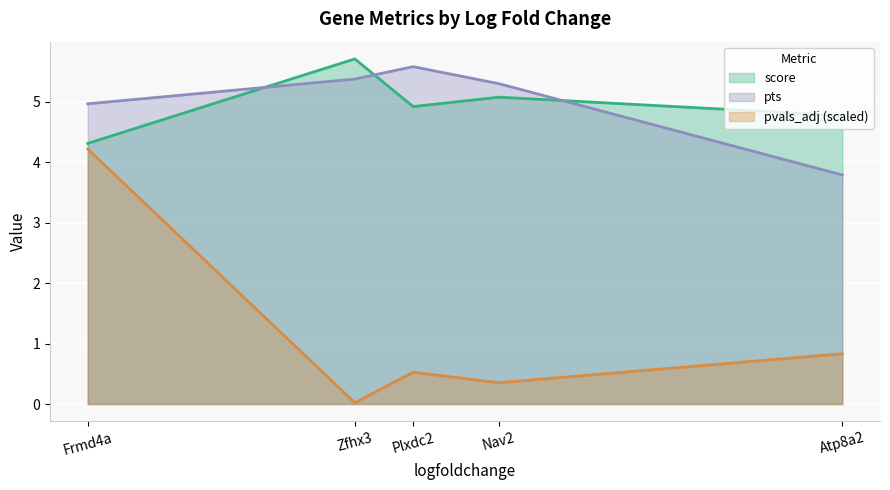

Which series has the widest spread of values?

pvals_adj (scaled)